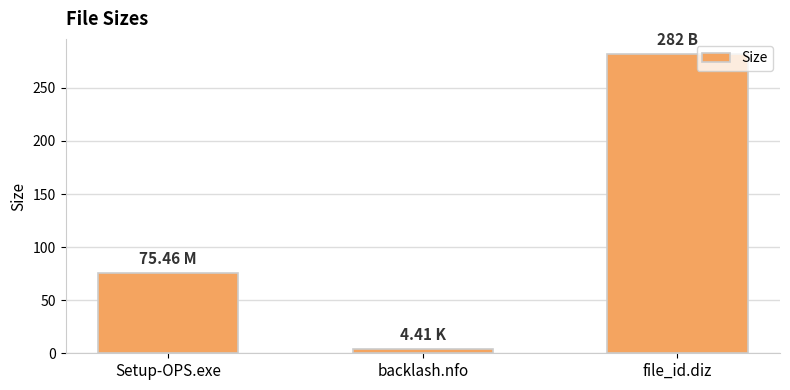

What is the average value?

120.6